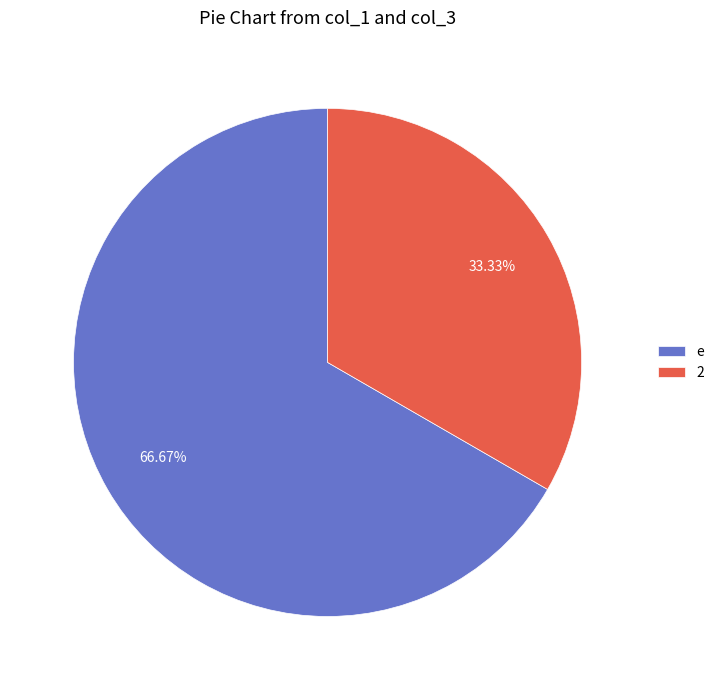

What is the ratio of the value at 2 to the value at e?

0.5